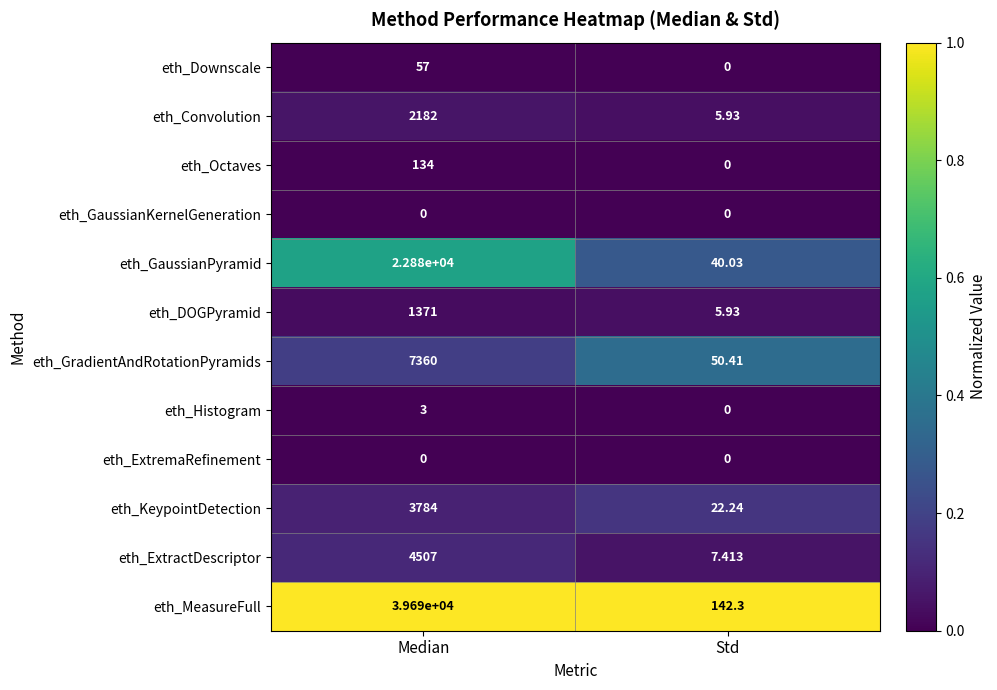

What is the difference between the highest and lowest values at Median?

39690.0